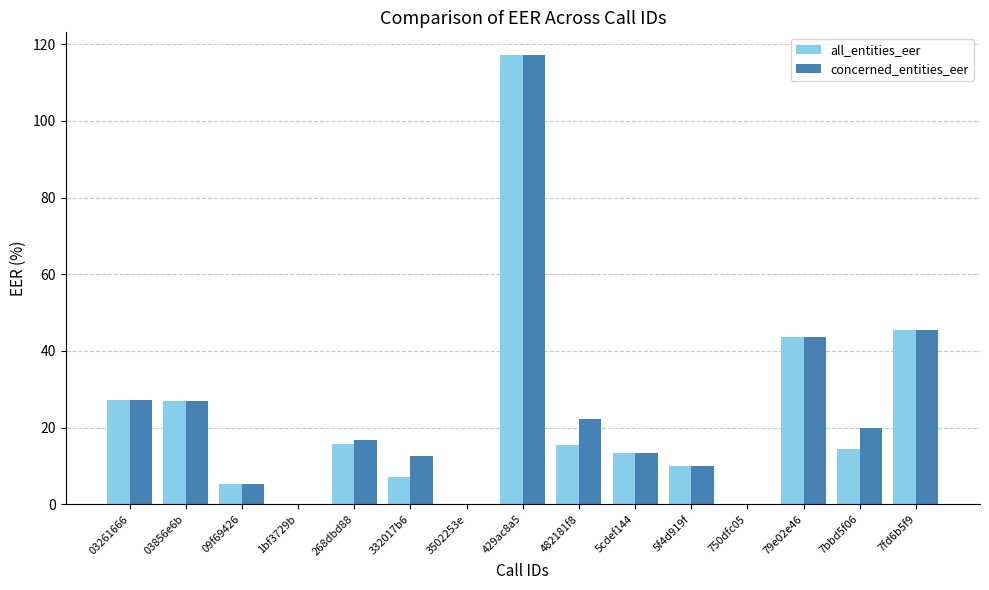

True or false: concerned_entities_eer has a value of 20.0 at 7bbd5f06.

True